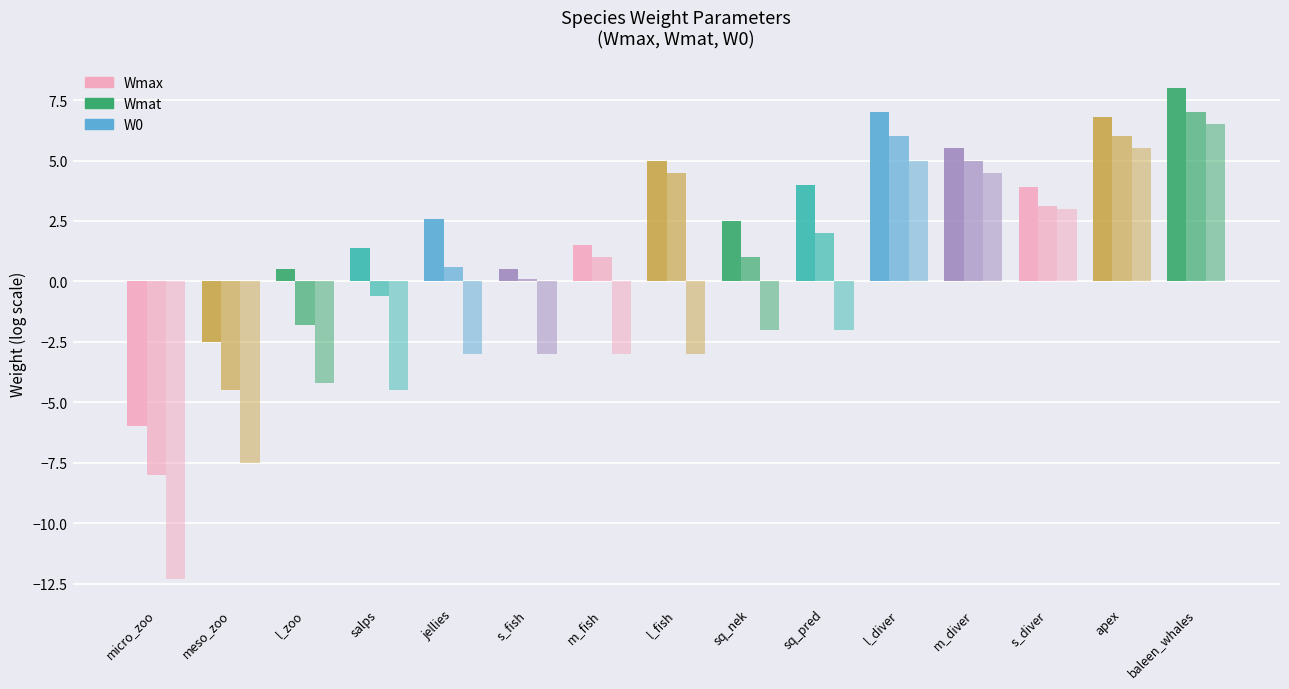

How many distinct data groups are displayed?

3